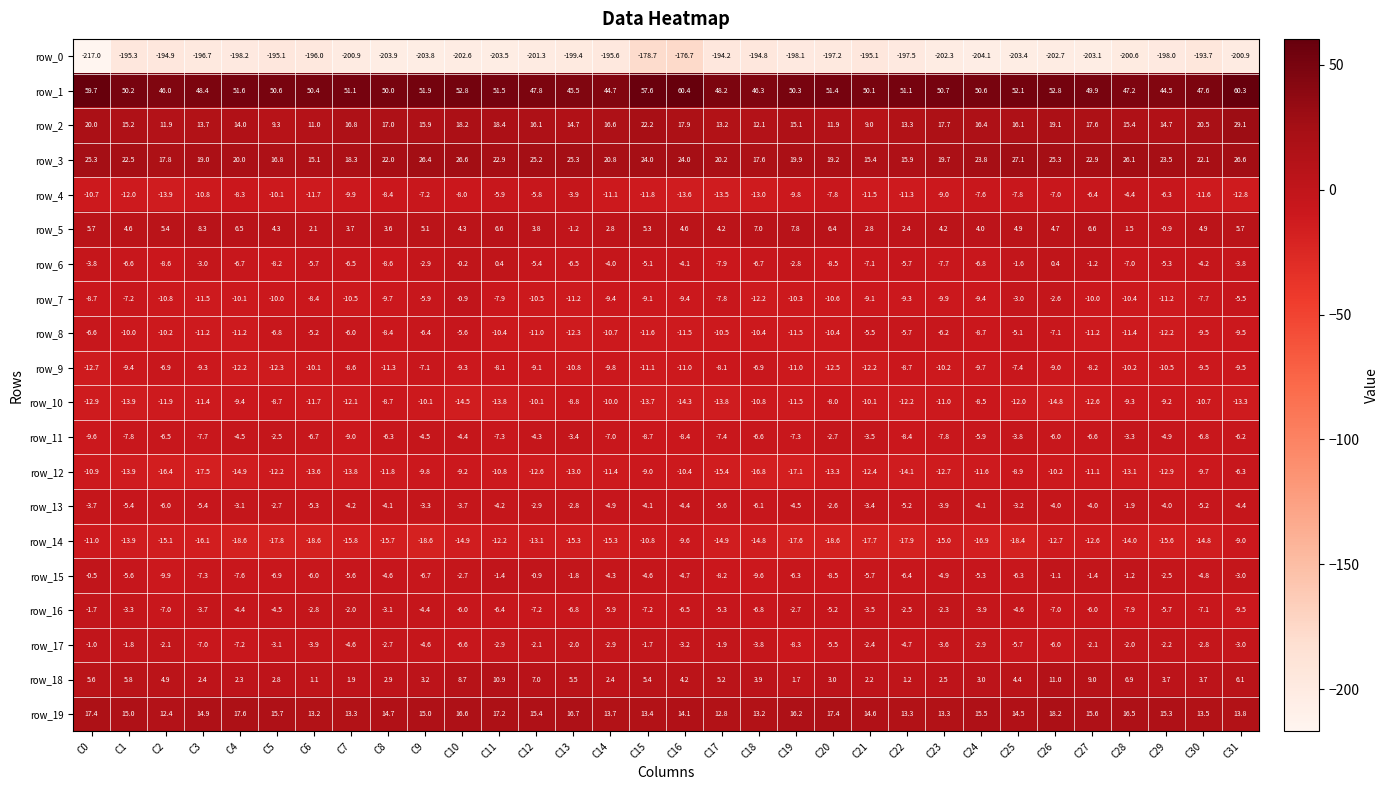

The row_2 series shows 17.6 at C27. True or false?

True